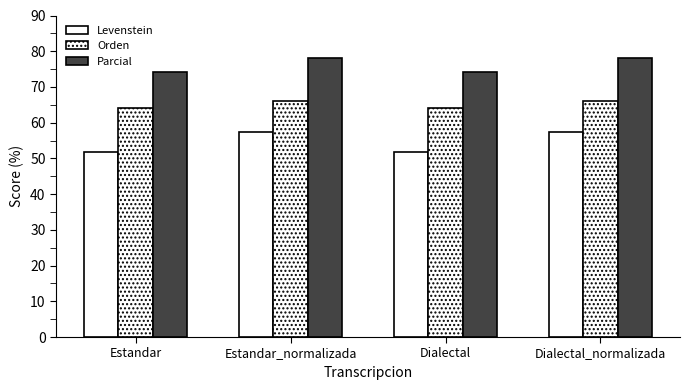

Rank the series at Estandar from lowest to highest value.

Levenstein, Orden, Parcial